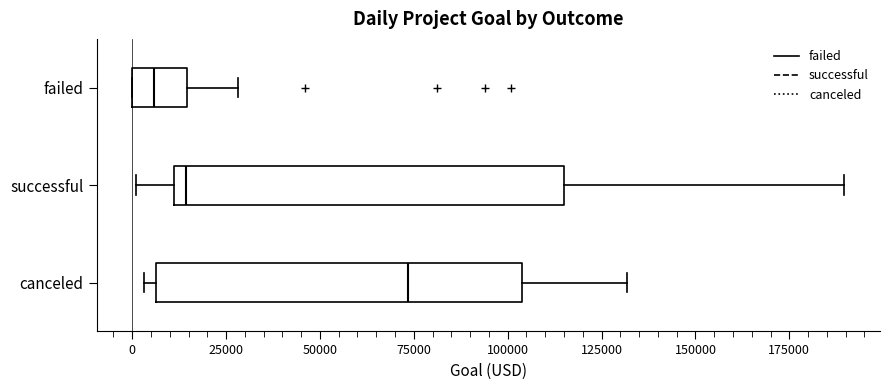

Reading bottom to top, transcribe this box plot: for each box, give where its median line is, the range the box spans, and where its two whiskers end, as read against the x-axis. The values are not printed on the chart, so give them approximately, as read against the axis.

canceled: median 75000, box 5000 to 105000, whiskers 5000 (just left of the box's left edge) to 130000
successful: median 15000, box 10000 to 115000, whiskers 0 to 190000
failed: median 5000, box 0 to 15000, whiskers 0 to 30000